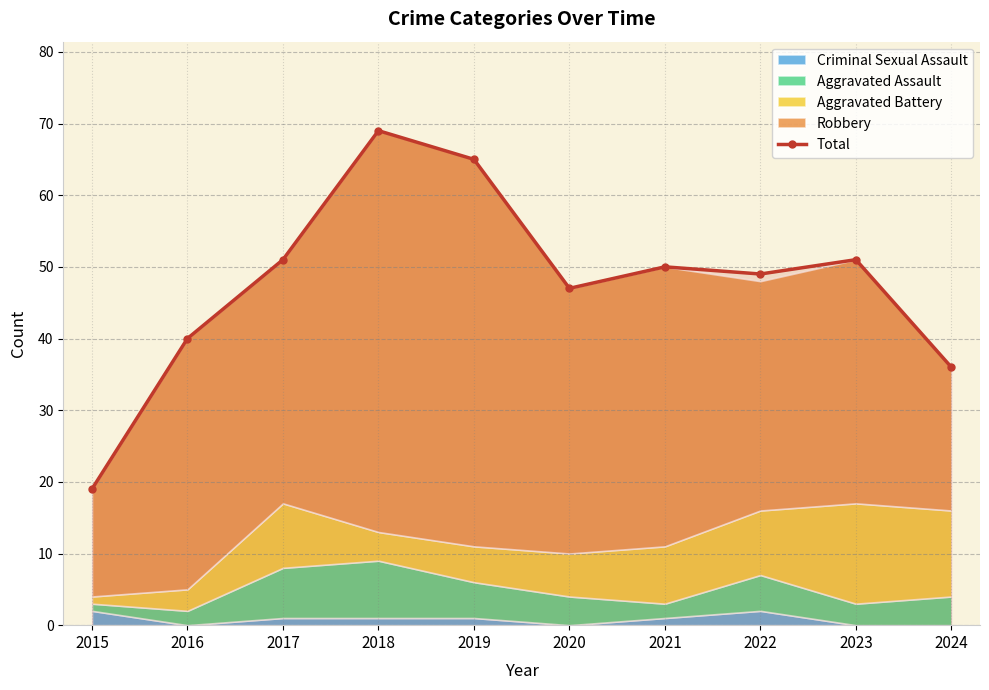

Which label corresponds to the largest value in the chart?

2018